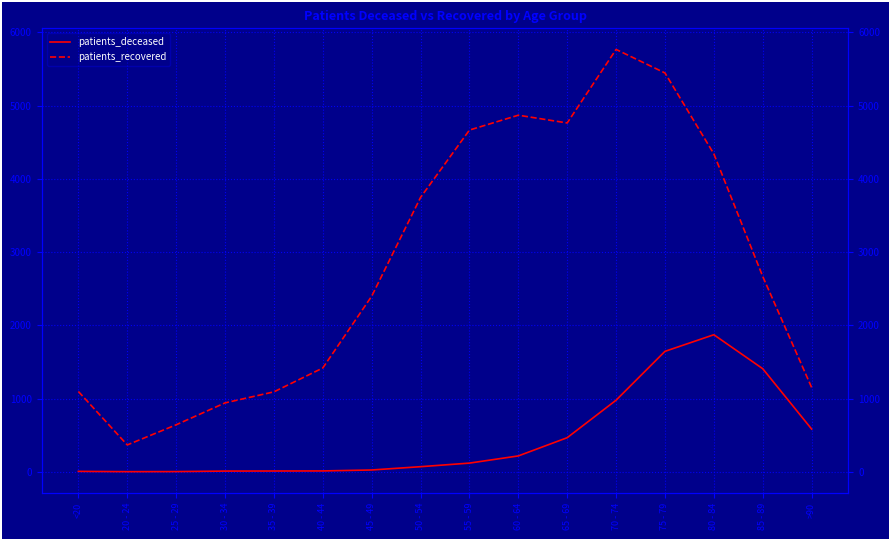

True or false: patients_recovered has a value of 4341 at 80 - 84.

True